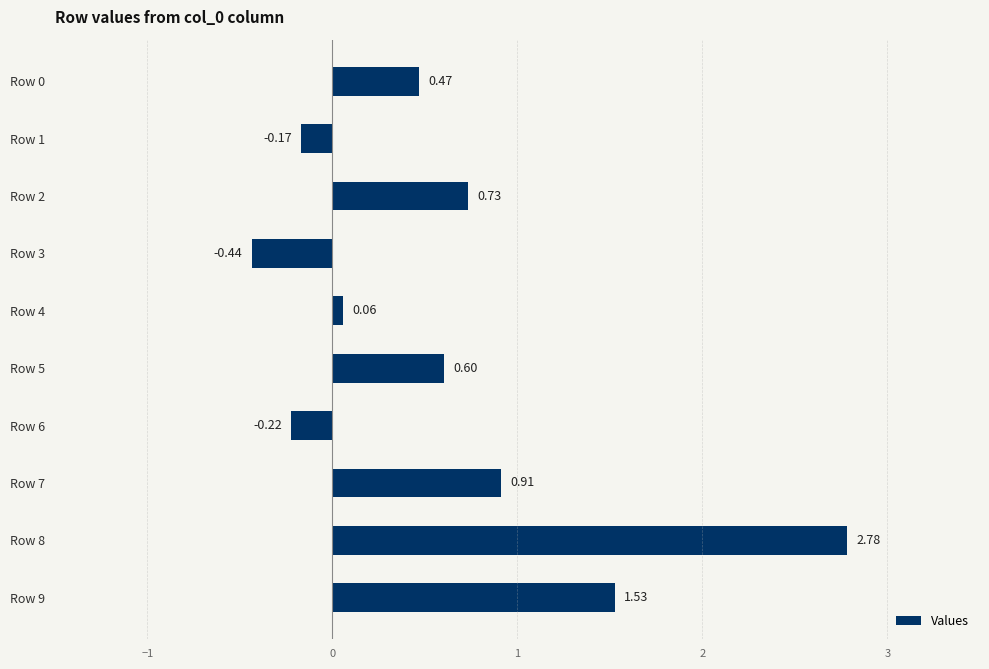

Does the chart contain any negative values?

Yes